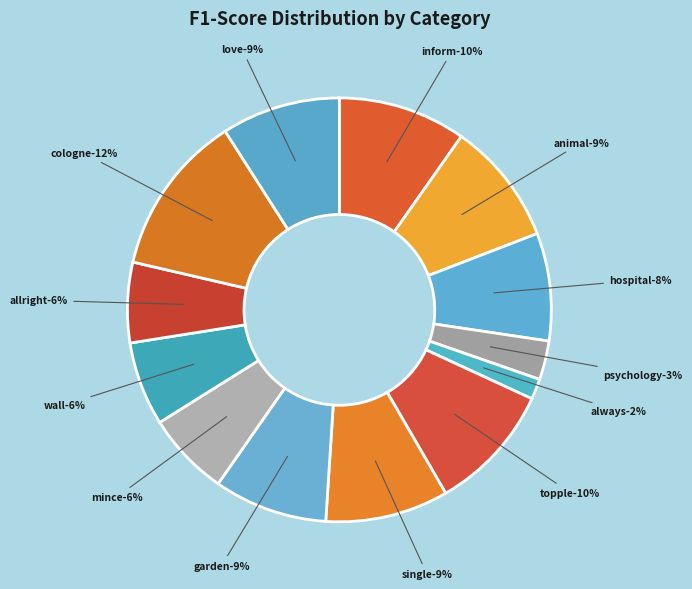

What is the total percentage of hospital and animal?

17.6%